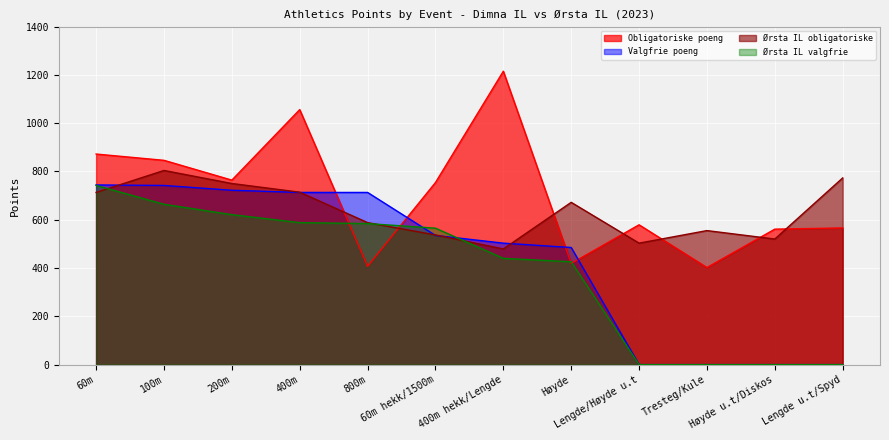

True or false: Ørsta IL obligatoriske has a value of 804 at 100m.

True